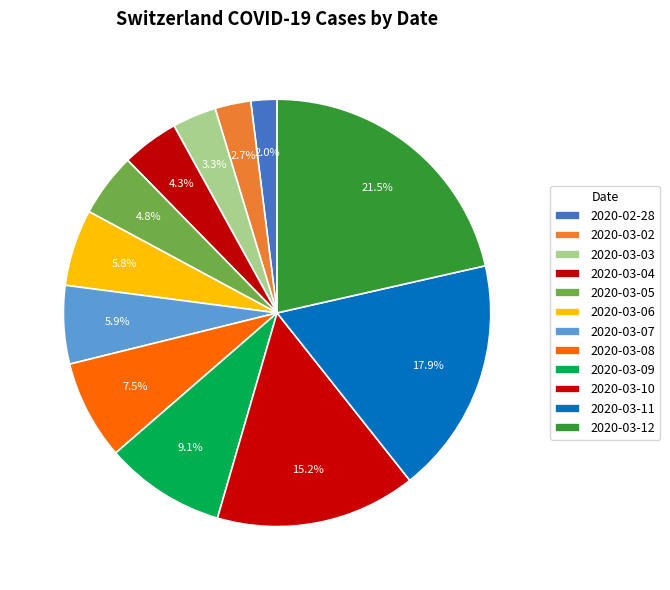

What percentage is the 2020-03-09 slice, to the nearest percent?

9%